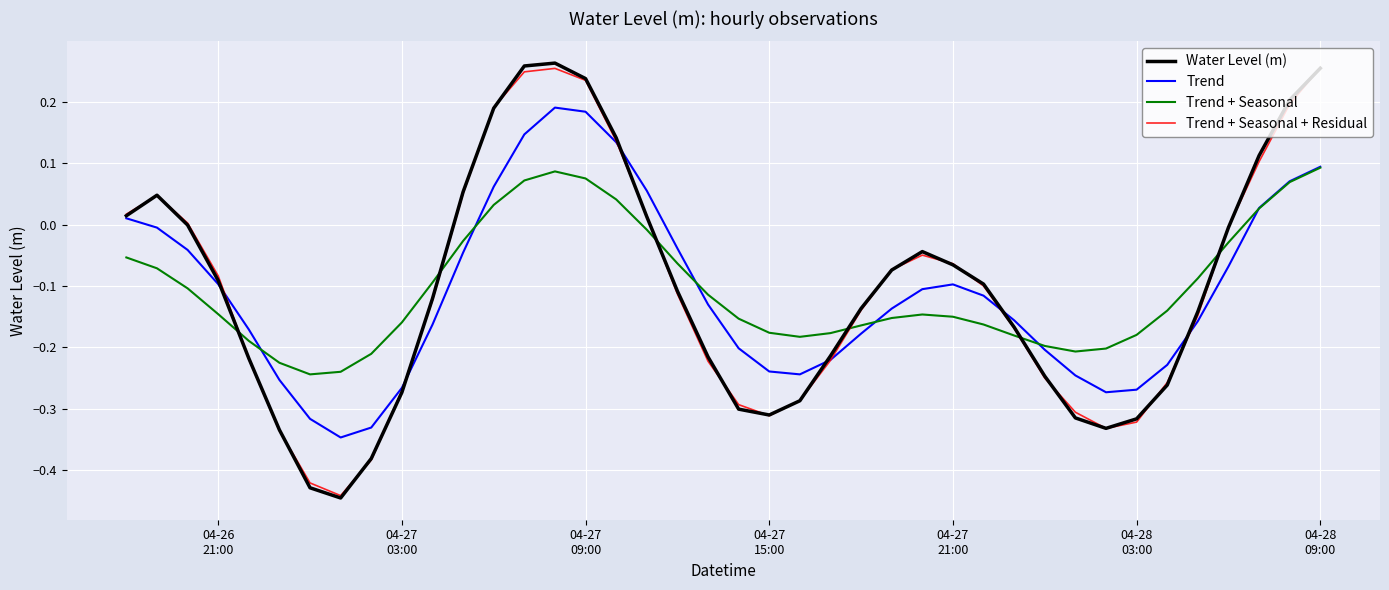

Which series has the widest spread of values?

Water Level (m)